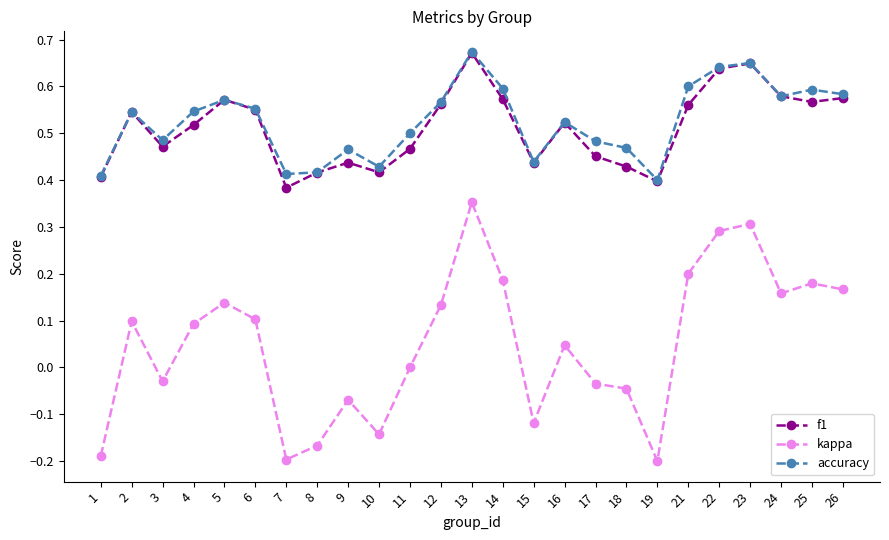

True or false: kappa has a value of 0.0 at 16.

True